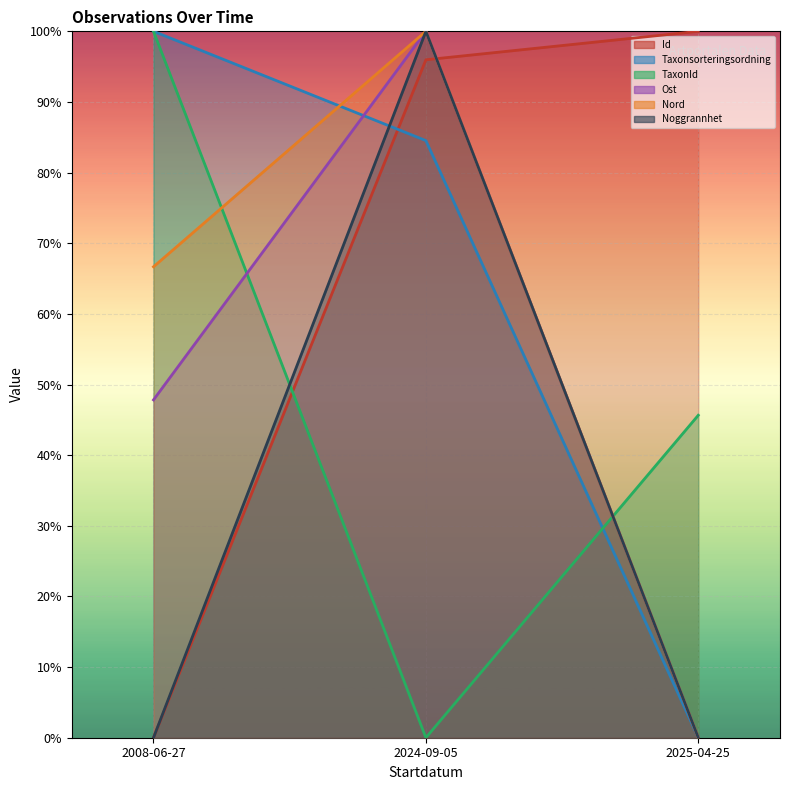

At which category does the chart reach its peak across all series?

2025-04-25